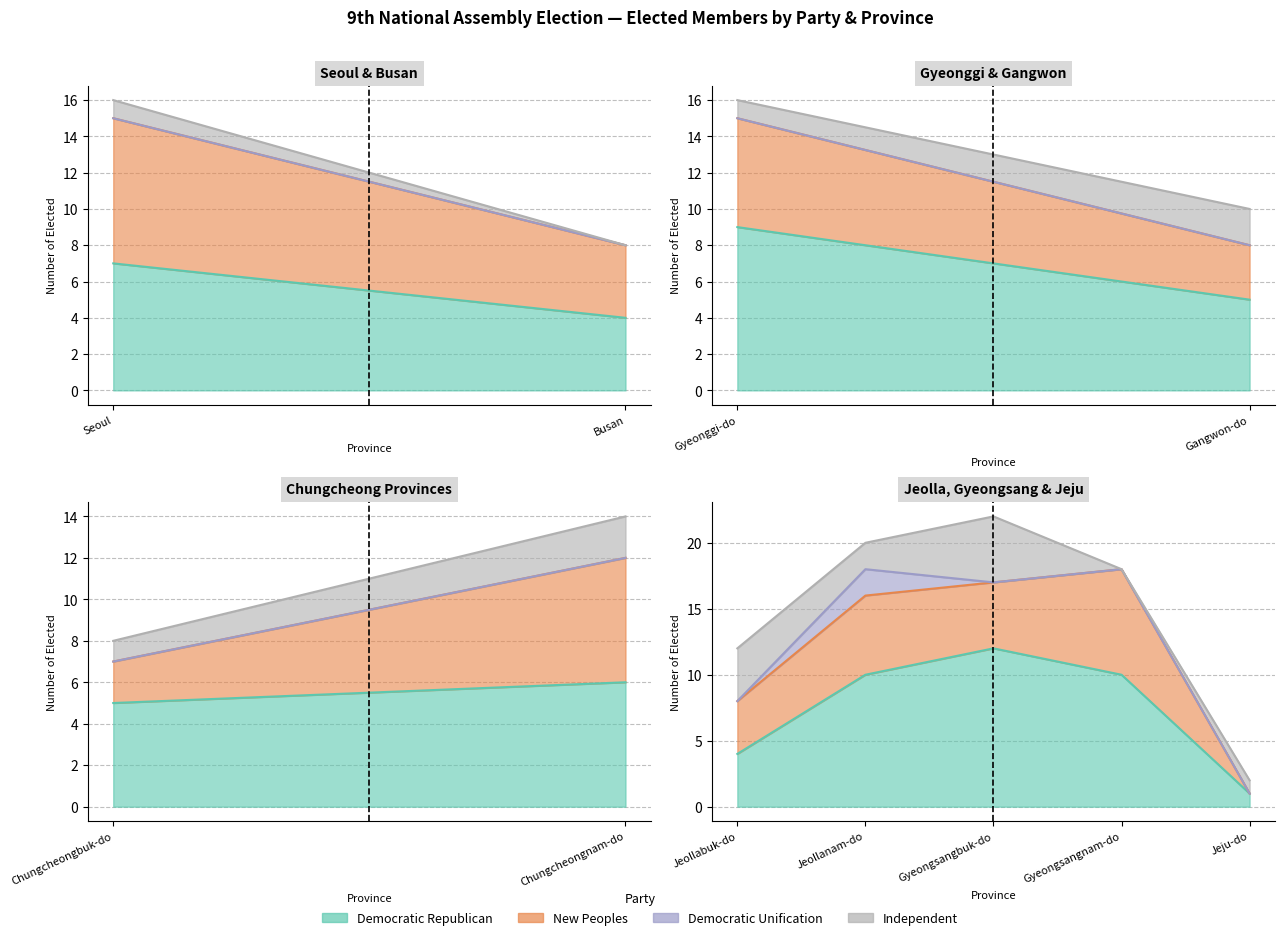

What are all the series names shown in the legend?

Democratic Republican, New Peoples, Democratic Unification, Independent